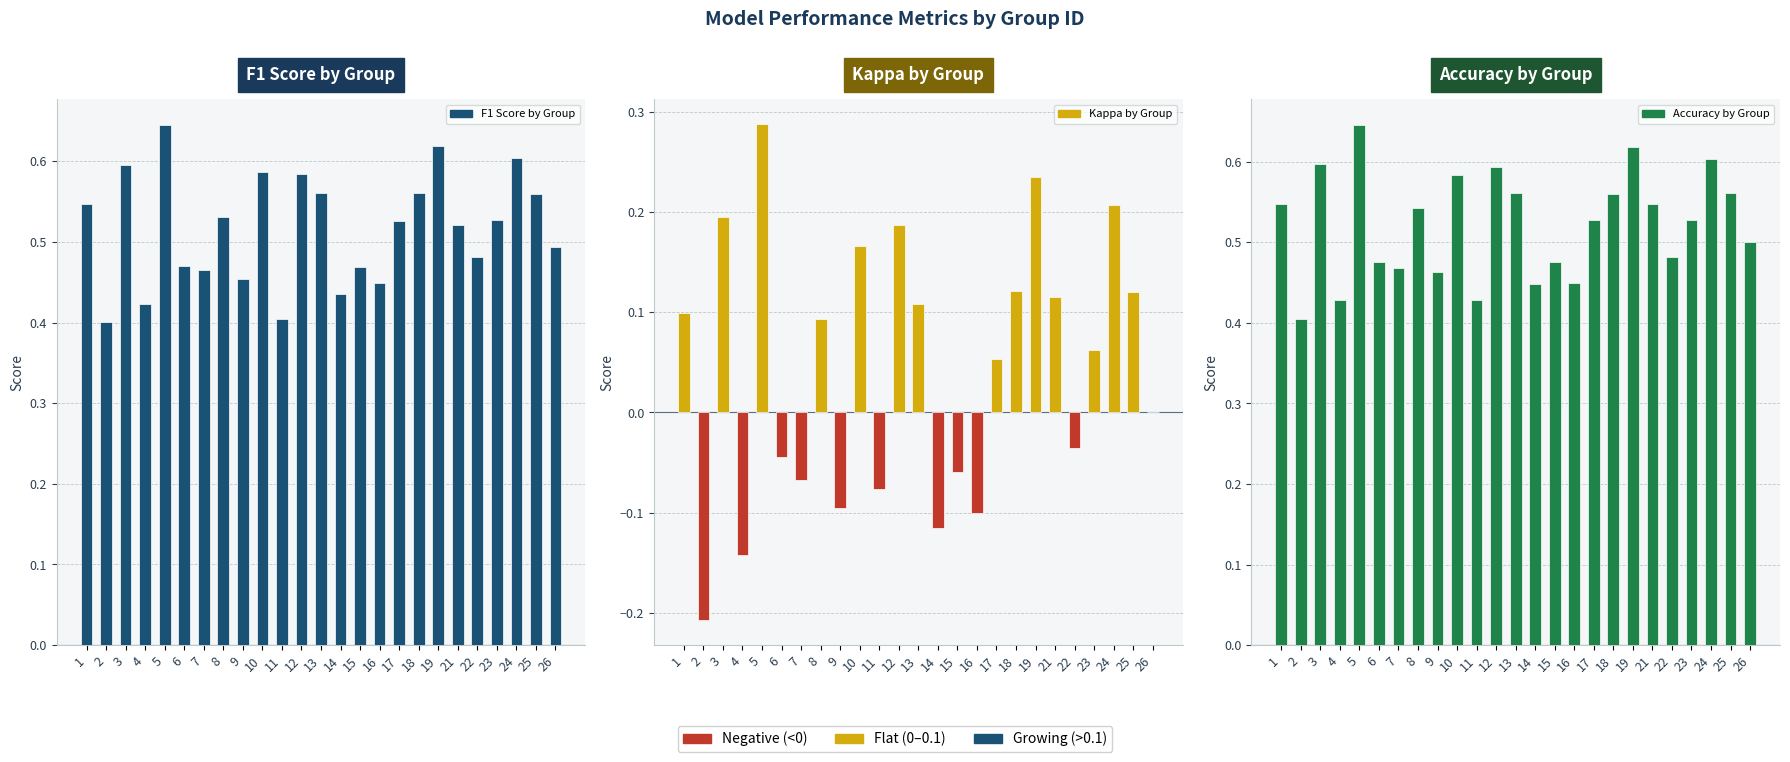

The value of Kappa by Group at 6 is -0.1. True or false?

False